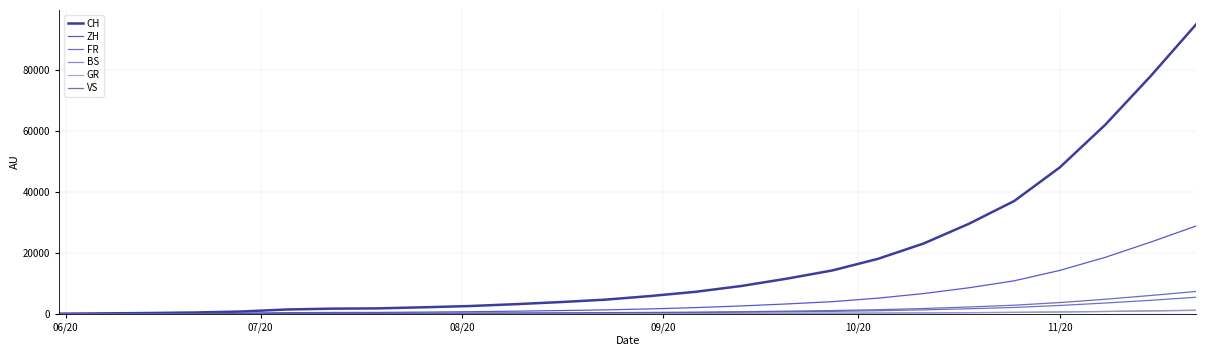

How many lines are shown in the chart?

6